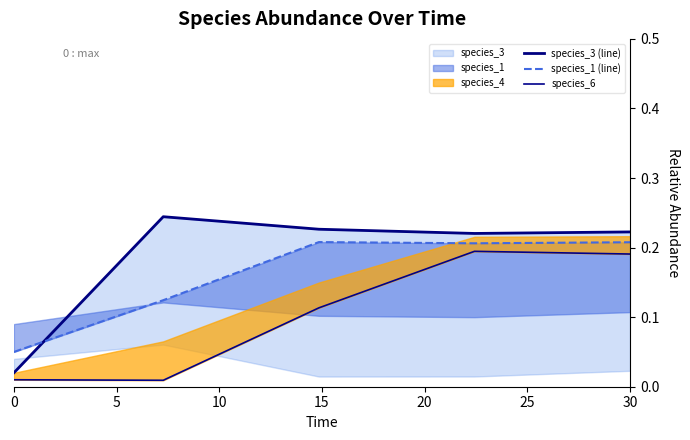

True or false: species_6 and species_3 (line) intersect in this chart.

False